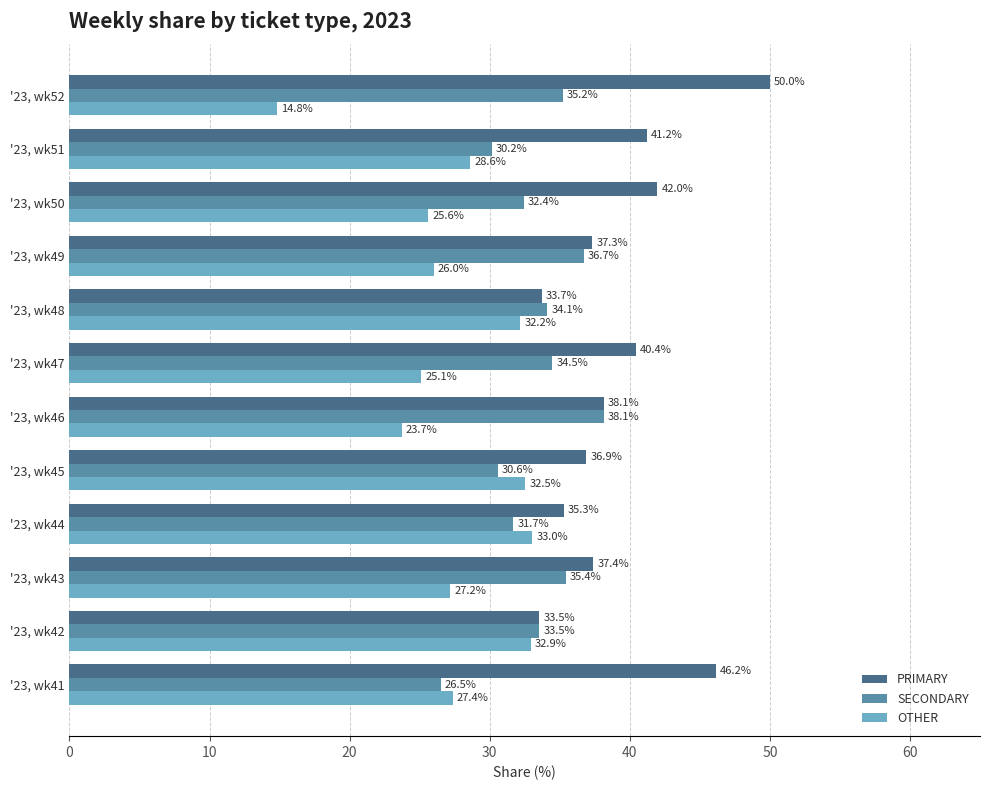

The value of PRIMARY at '23, wk46 is 38.1. True or false?

True